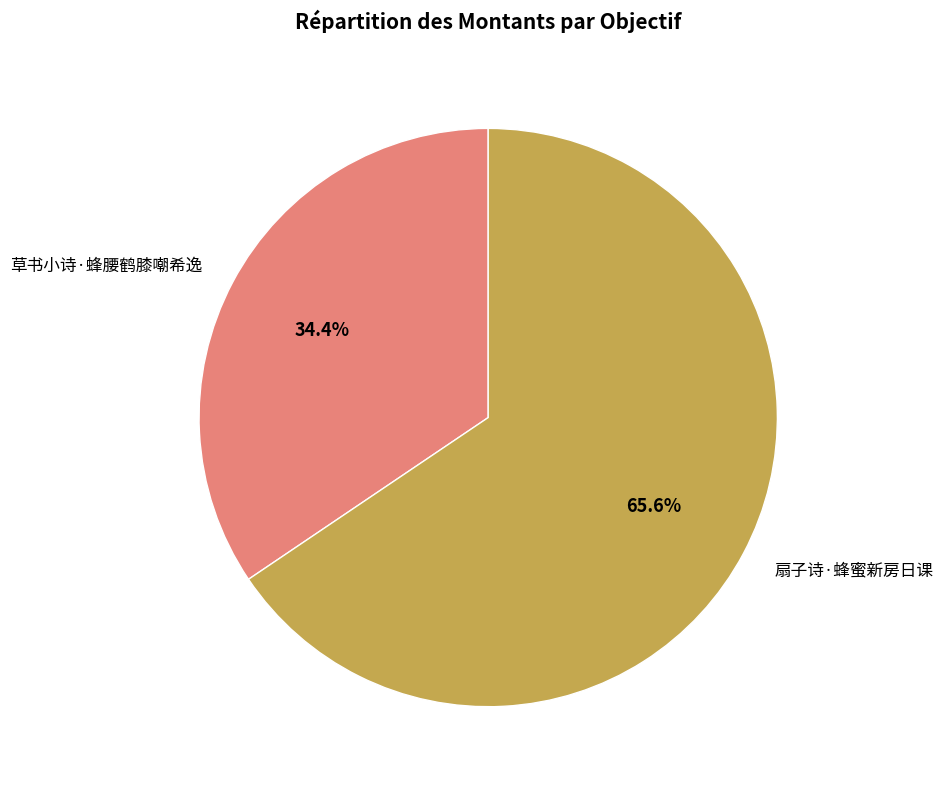

What is the ratio of the value at 扇子诗·蜂蜜新房日课 to the value at 草书小诗·蜂腰鹤膝嘲希逸?

1.9